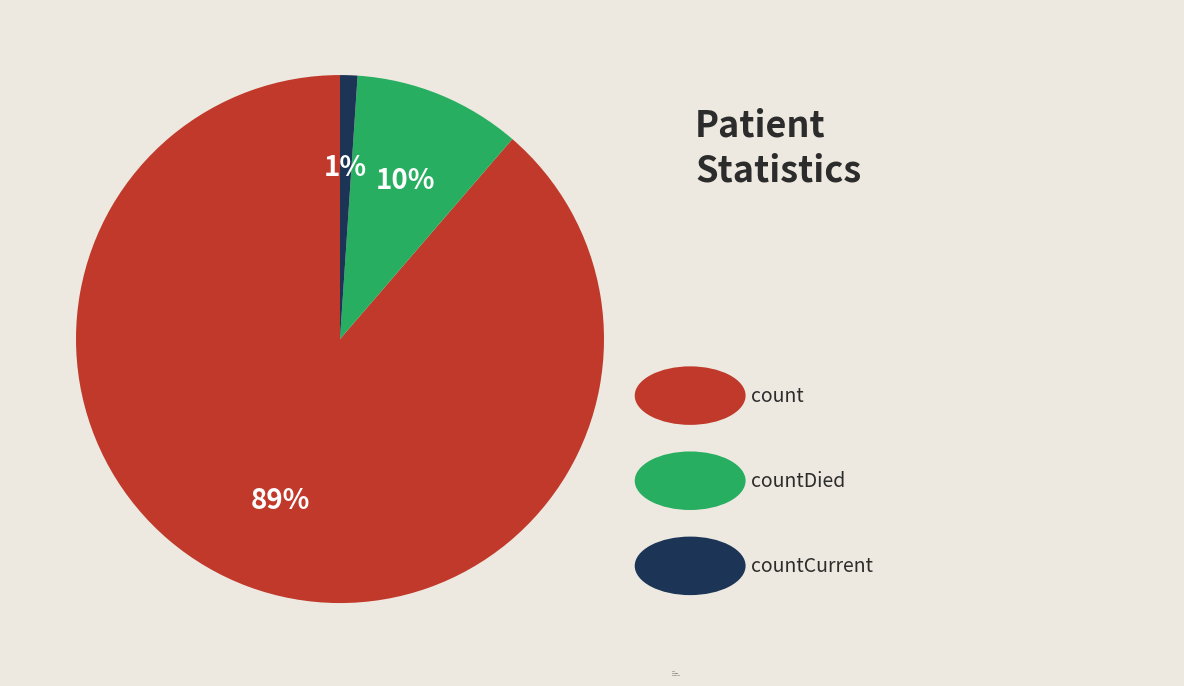

The count slice represents 99% of the pie. True or false?

False